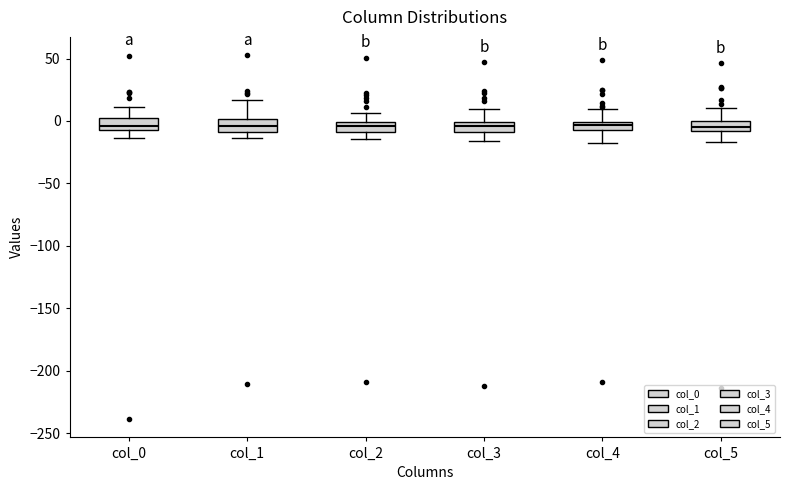

Where is the lower edge of the box for col_0 on the y-axis? The values are not printed on the chart, so give them approximately, as read against the axis.

-5